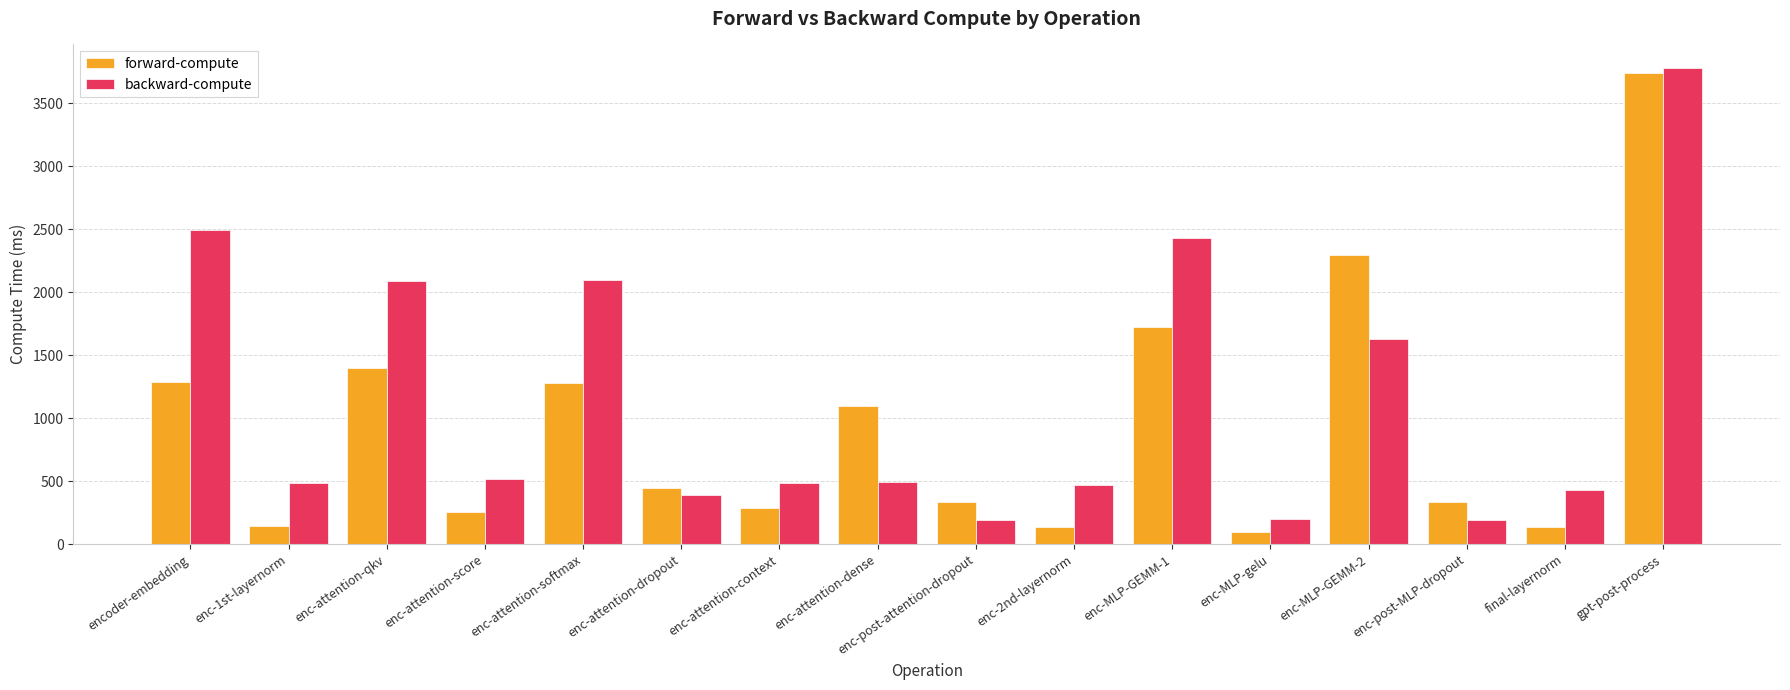

What is the minimum value for forward-compute?

99.8